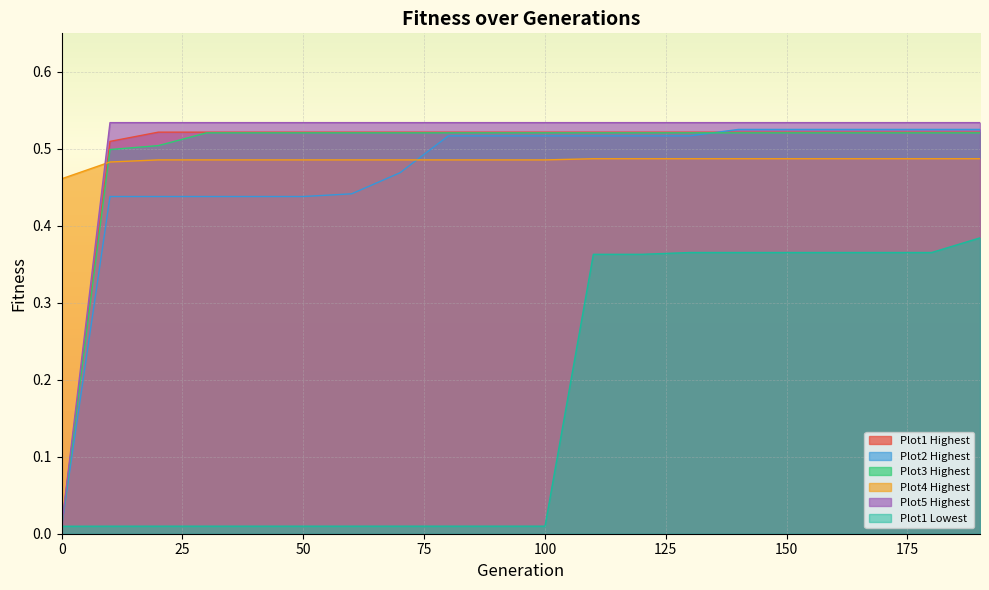

After their last crossing, which series has the higher values: Plot1 Highest or Plot4 Highest?

Plot1 Highest